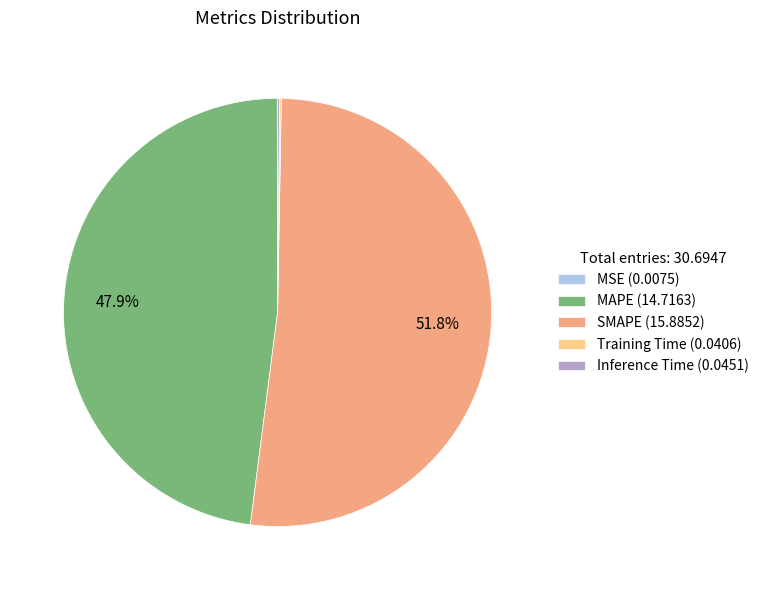

What is the ratio of the value at SMAPE (15.8852) to the value at MAPE (14.7163)?

1.1